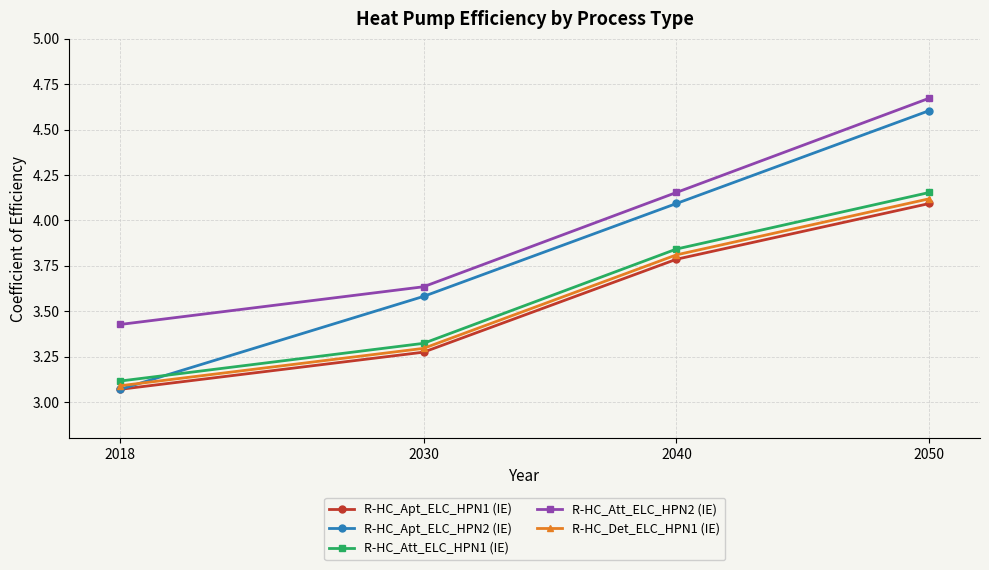

What is the sum of all R-HC_Apt_ELC_HPN2 (IE) values?

15.4